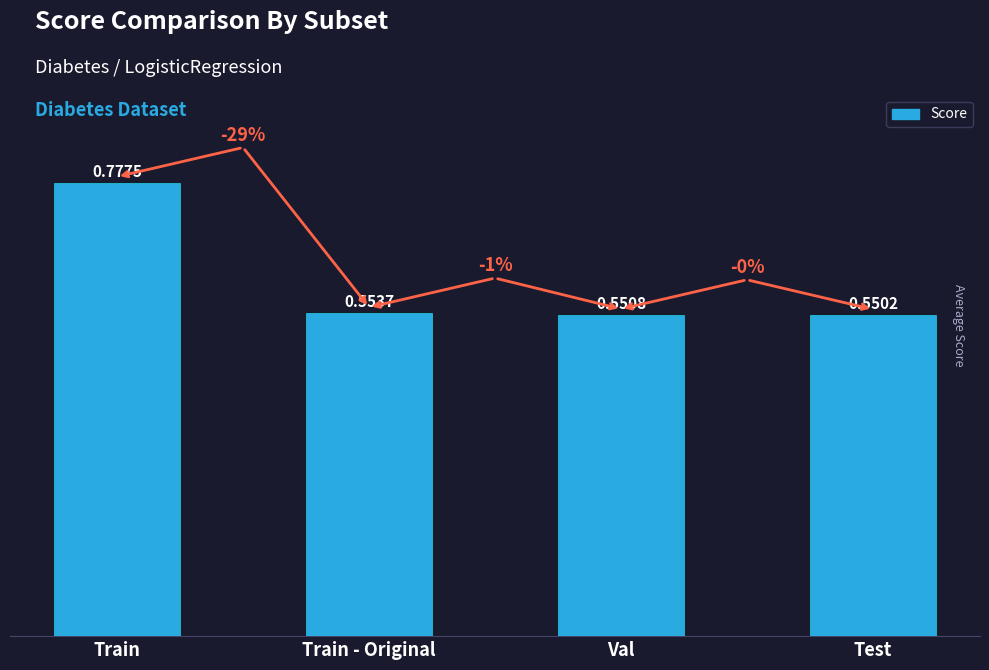

What position from the left is Val?

3